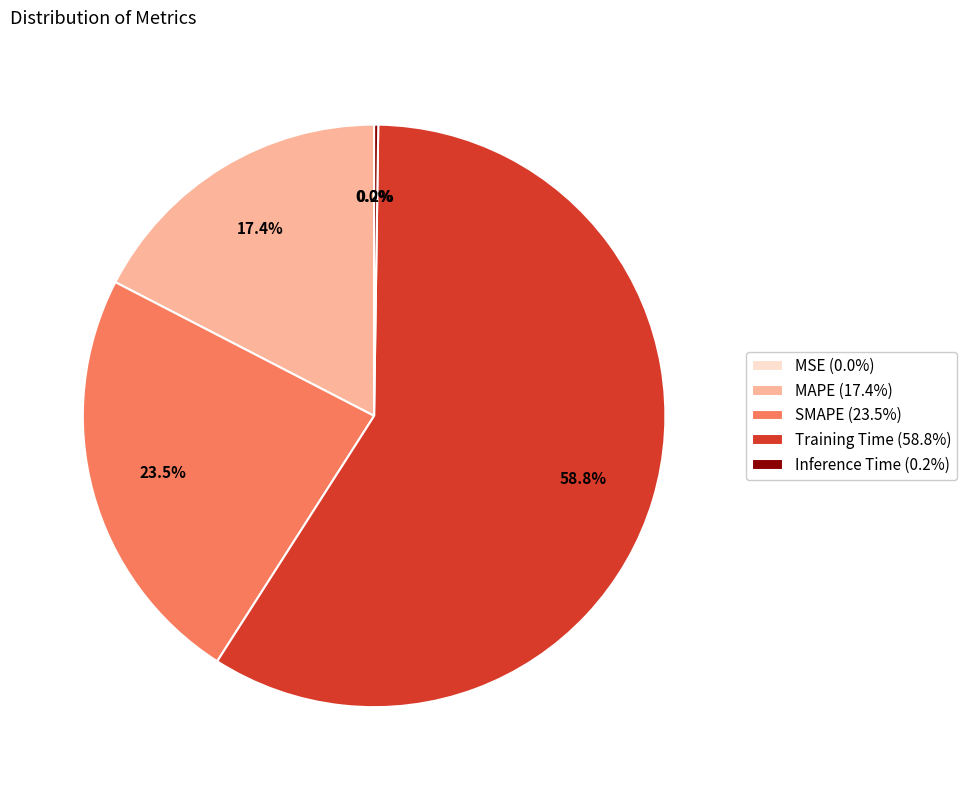

Is there any slice that represents more than half of the pie?

Yes